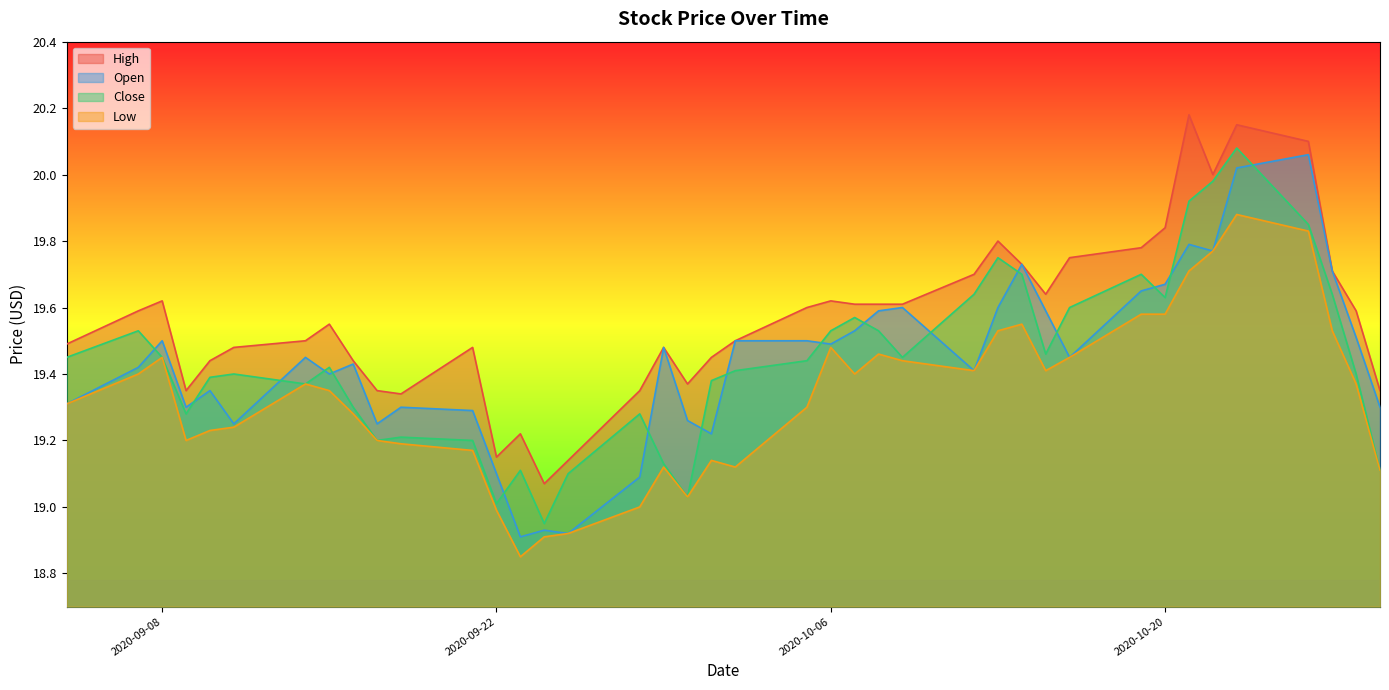

What is the value of the High point at the 34th from the left?

20.2